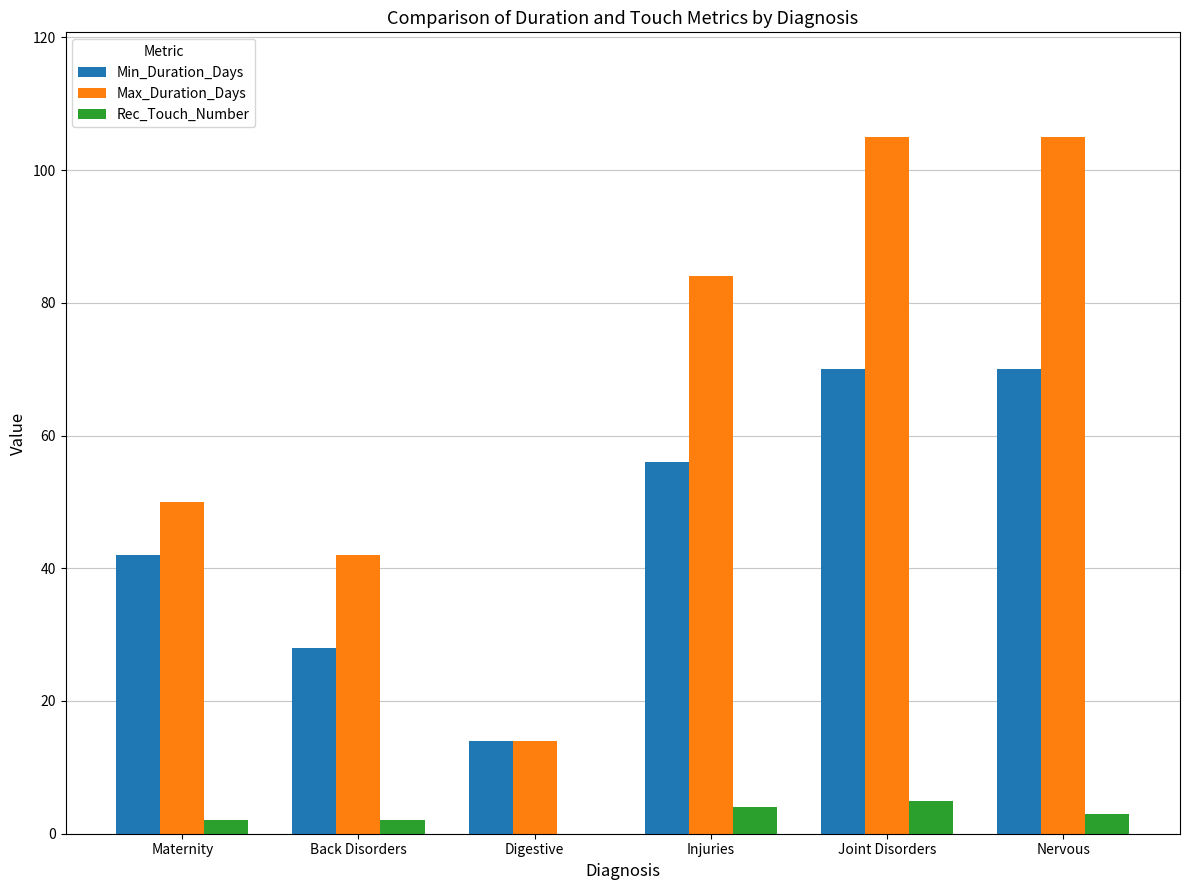

Is it true that Max_Duration_Days equals 174 at Nervous?

False